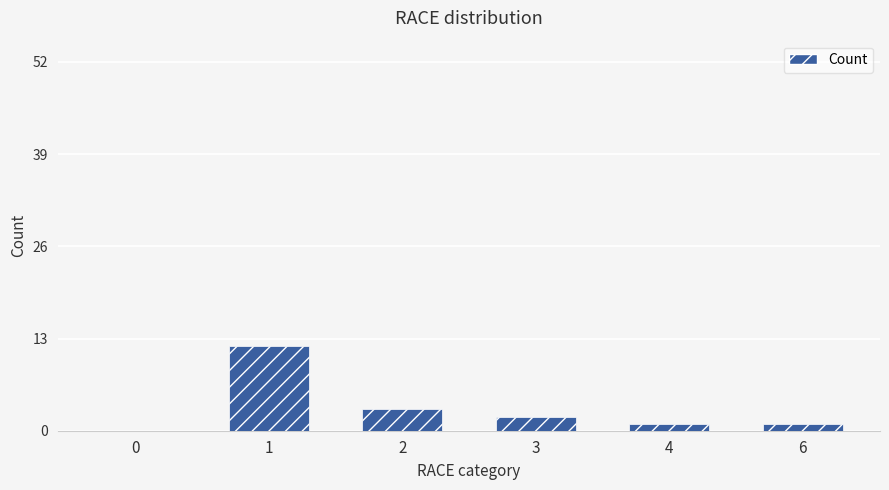

Reading right to left, extract all data points from this chart.

6=1	4=1	3=2	2=3	1=12	0=0